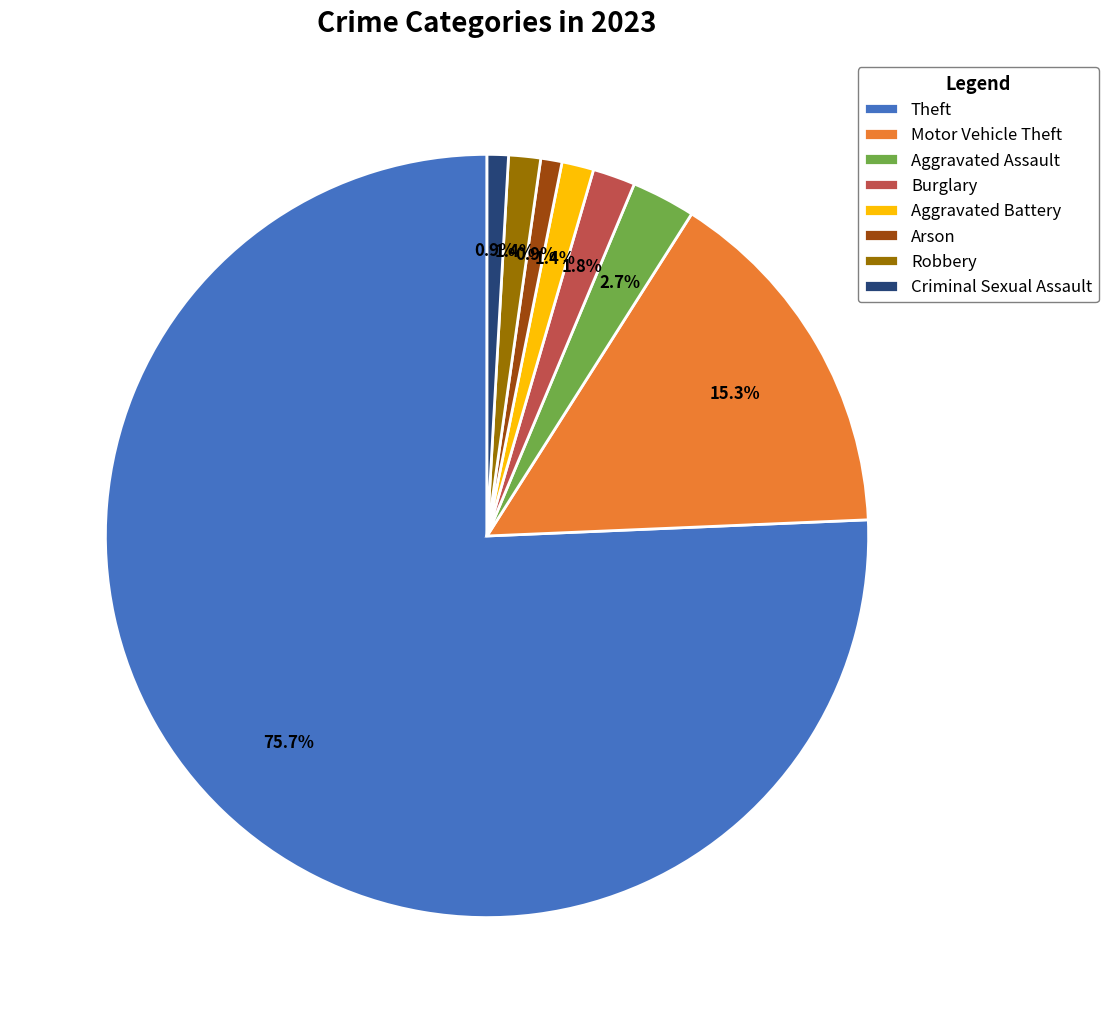

Do Theft and Criminal Sexual Assault together represent more than half of the pie?

Yes